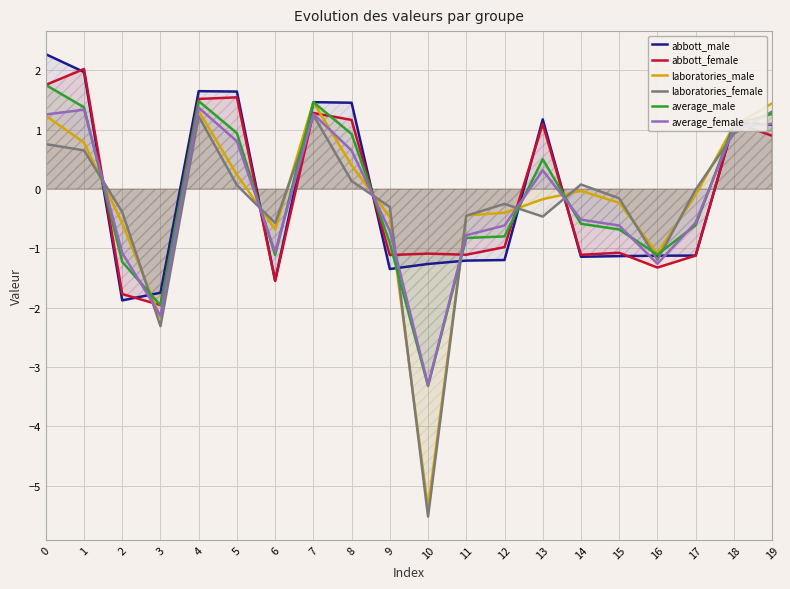

Reading right to left, transcribe all the data shown in this chart.

abbott_male: 19=1.1	18=1.1	17=-1.1	16=-1.1	15=-1.1	14=-1.1	13=1.2	12=-1.2	11=-1.2	10=-1.3	9=-1.3	8=1.5	7=1.5	6=-1.5	5=1.6	4=1.7	3=-1.7	2=-1.9	1=2.0	0=2.3
abbott_female: 19=0.9	18=1.1	17=-1.1	16=-1.3	15=-1.1	14=-1.1	13=1.1	12=-1.0	11=-1.1	10=-1.1	9=-1.1	8=1.2	7=1.3	6=-1.5	5=1.5	4=1.5	3=-2.0	2=-1.8	1=2.0	0=1.8
laboratories_male: 19=1.4	18=1.1	17=-0.1	16=-1.1	15=-0.2	14=-0.0	13=-0.2	12=-0.4	11=-0.4	10=-5.4	9=-0.5	8=0.4	7=1.5	6=-0.7	5=0.2	4=1.3	3=-2.2	2=-0.6	1=0.8	0=1.2
laboratories_female: 19=1.3	18=0.9	17=-0.0	16=-1.2	15=-0.2	14=0.1	13=-0.5	12=-0.3	11=-0.4	10=-5.5	9=-0.3	8=0.1	7=1.2	6=-0.6	5=0.1	4=1.2	3=-2.3	2=-0.4	1=0.7	0=0.8
average_male: 19=1.3	18=1.1	17=-0.6	16=-1.1	15=-0.7	14=-0.6	13=0.5	12=-0.8	11=-0.8	10=-3.3	9=-0.9	8=0.9	7=1.5	6=-1.1	5=0.9	4=1.5	3=-2.0	2=-1.2	1=1.4	0=1.8
average_female: 19=1.1	18=1.0	17=-0.6	16=-1.3	15=-0.6	14=-0.5	13=0.3	12=-0.6	11=-0.8	10=-3.3	9=-0.7	8=0.7	7=1.3	6=-1.1	5=0.8	4=1.4	3=-2.1	2=-1.1	1=1.3	0=1.3